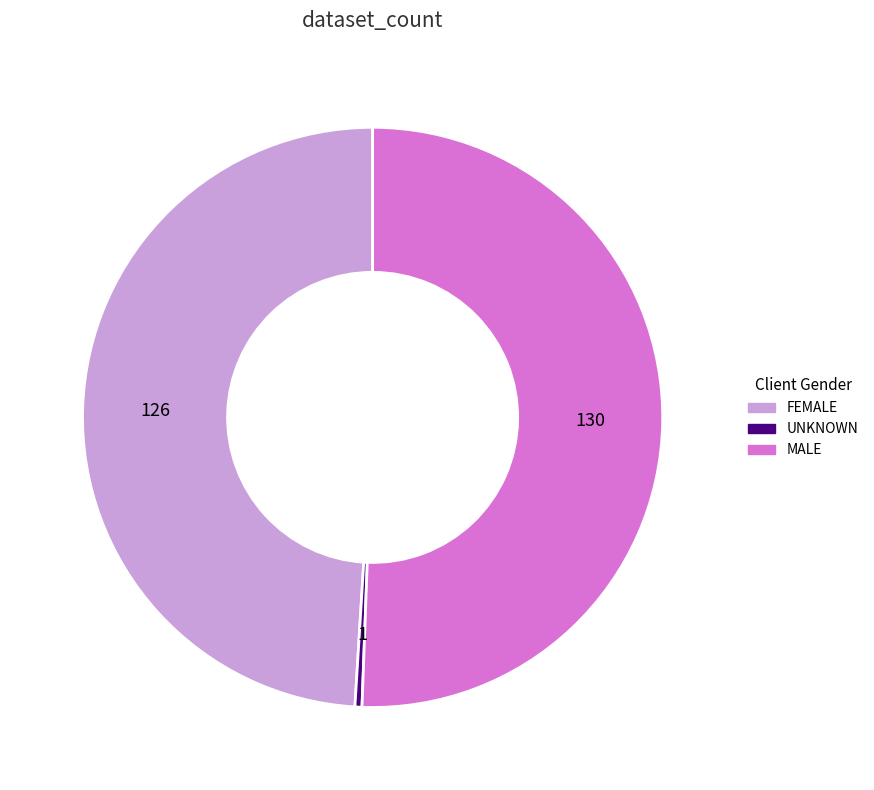

Is the sum of FEMALE and MALE greater than half?

Yes